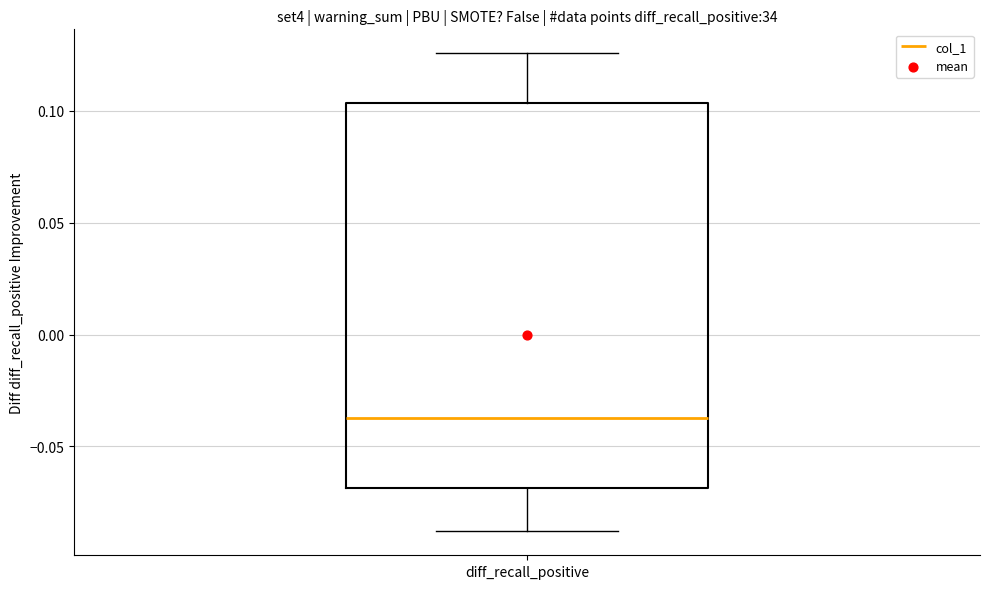

Read this box plot against the y-axis: the position of the median line, the range covered by the box, and the ends of both whiskers. The values are not printed on the chart, so give them approximately, as read against the axis.

median -0.035, box -0.070 to 0.105, whiskers -0.090 to 0.125